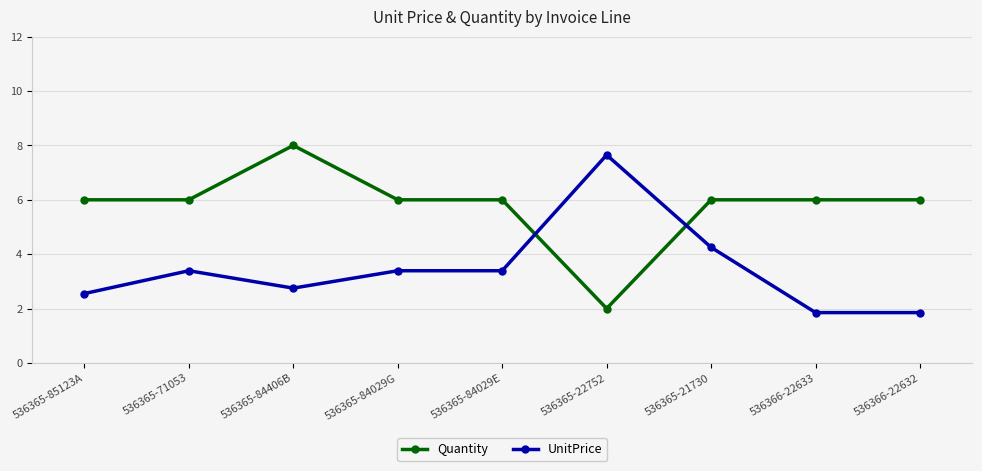

What is the total value across all series at 536365-84029G?

9.4